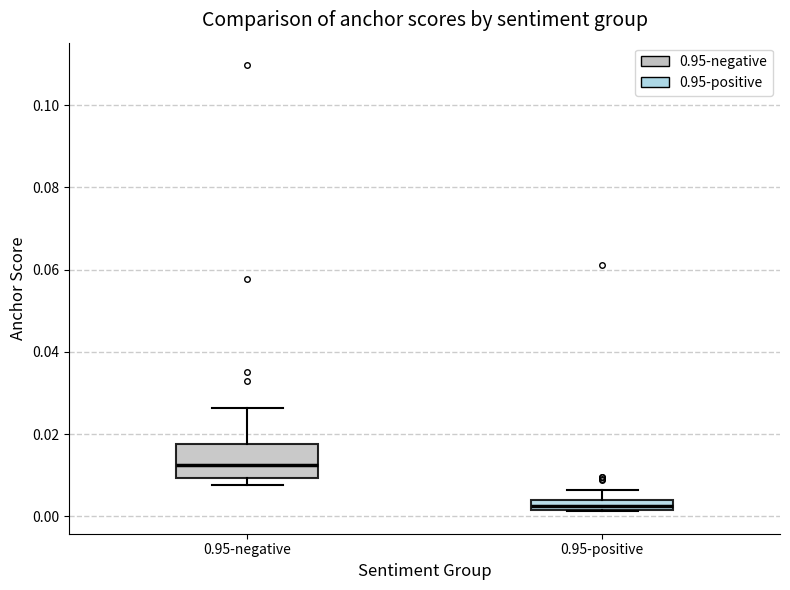

Which box has the highest median line?

0.95-negative